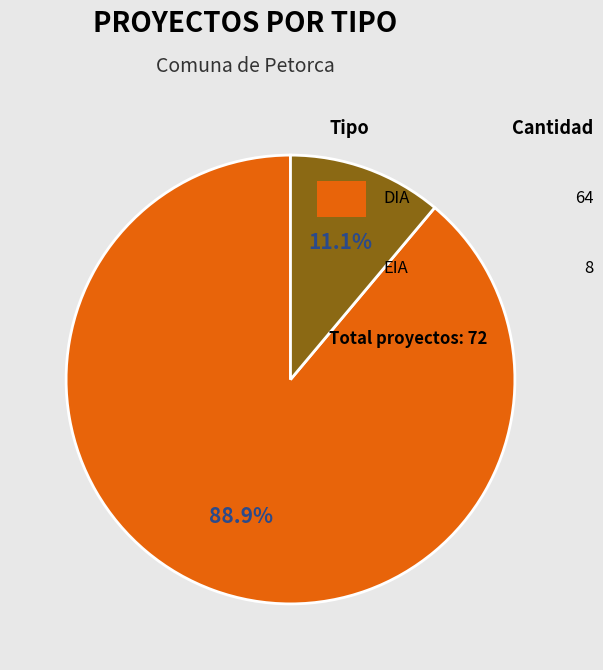

To the nearest percent, what is the difference between the largest and smallest slice percentages?

78%